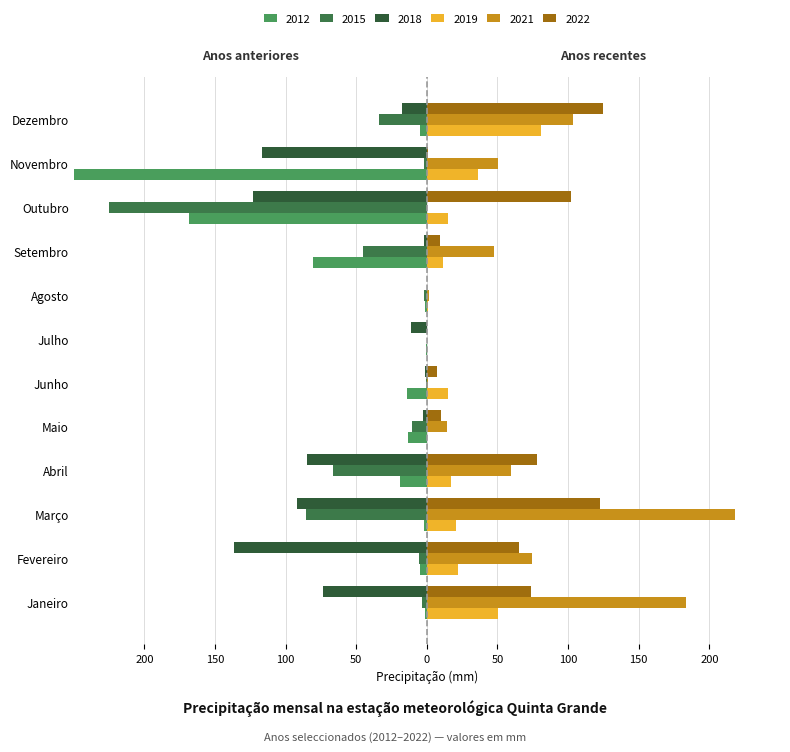

Which label corresponds to the largest value in the chart?

Março